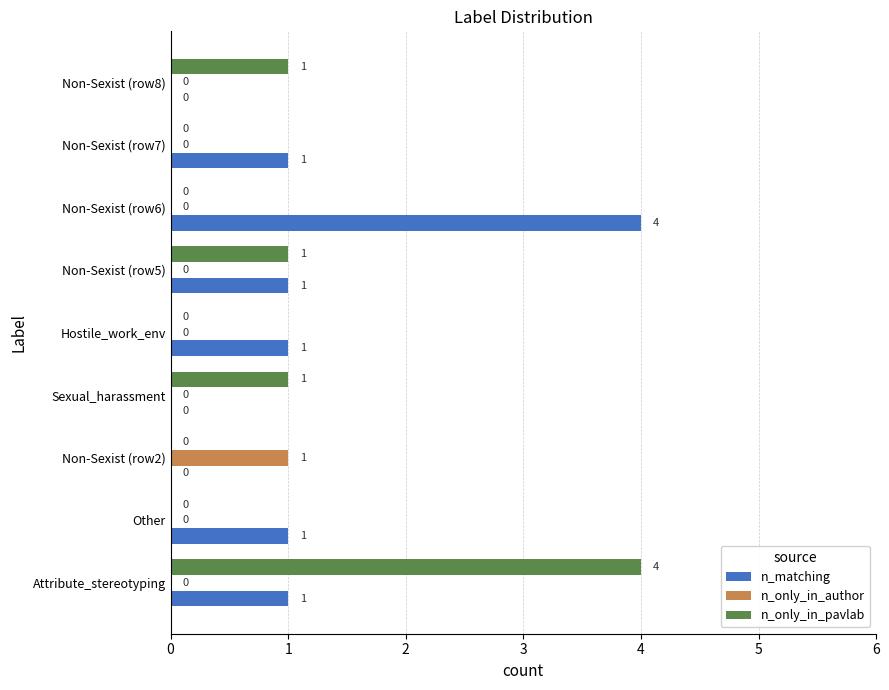

At which category is the sum across all series the highest?

Attribute_stereotyping